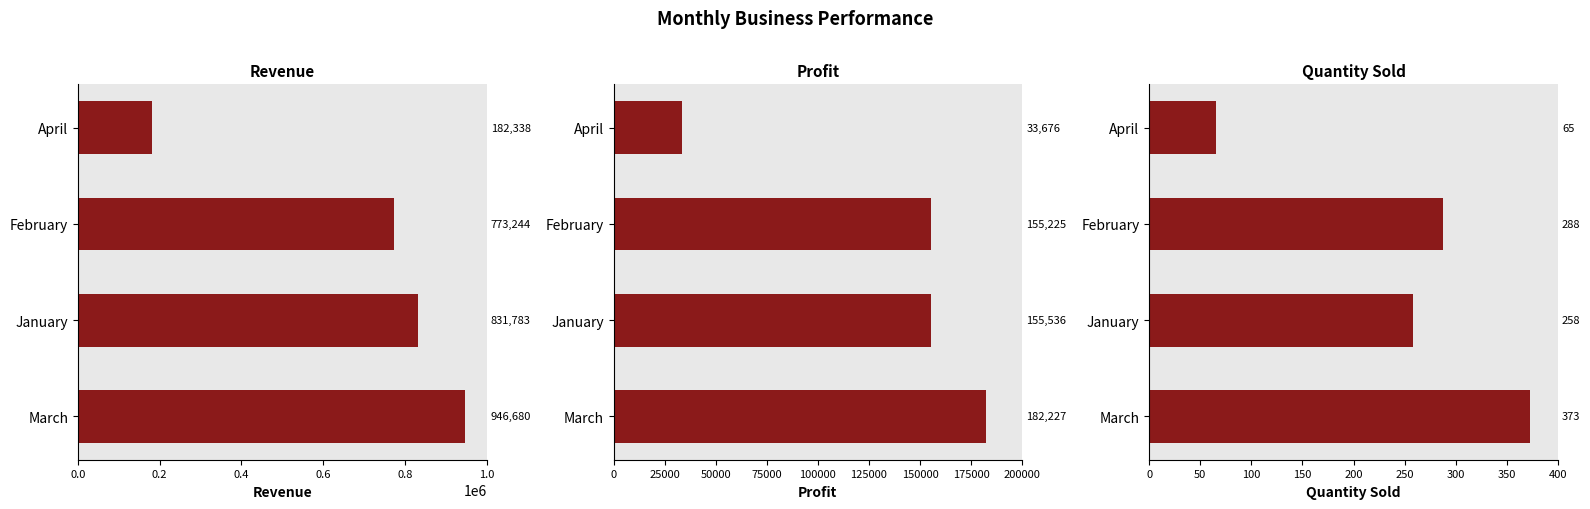

What is the difference between the maximum and second lowest values in the Profit series?

27001.5